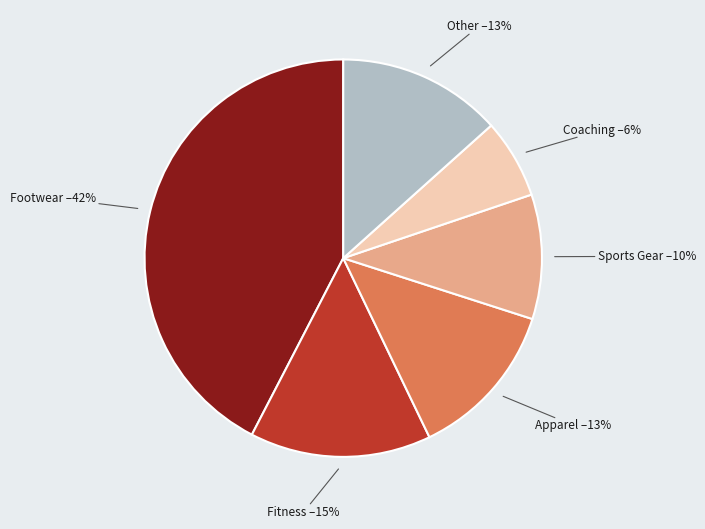

Is there any slice that represents more than half of the pie?

No